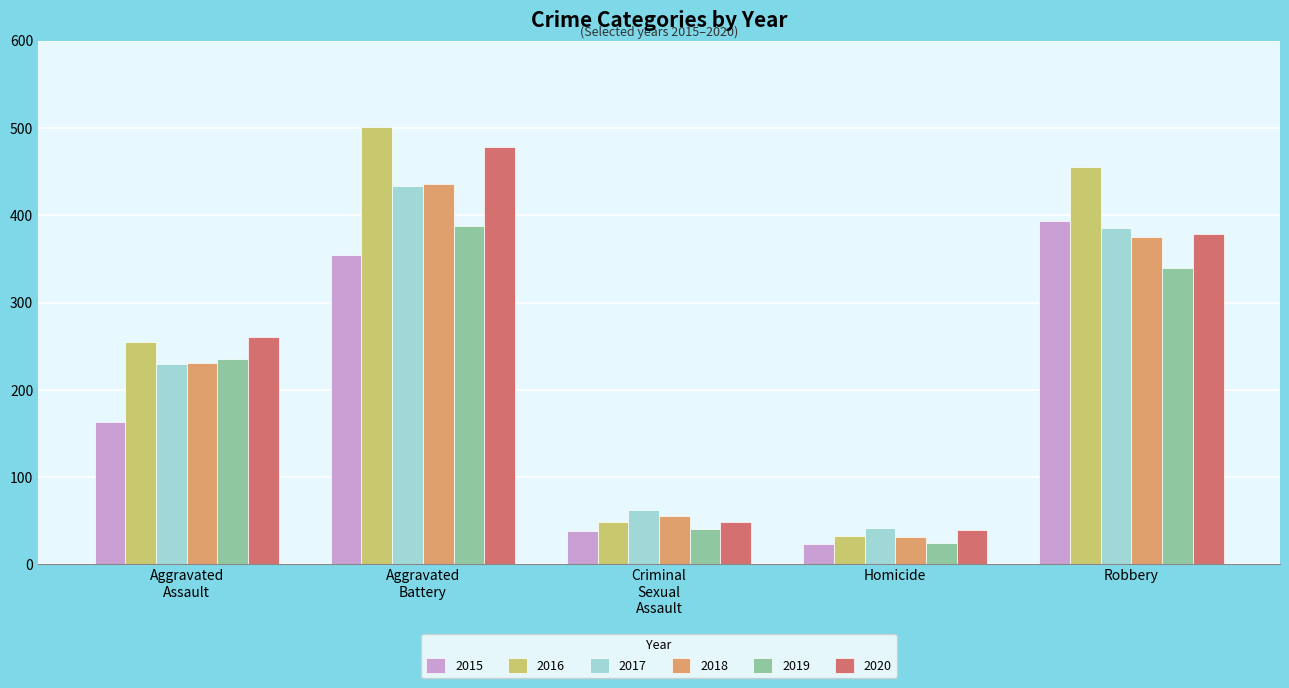

At which category is the sum across all series the highest?

Aggravated
Battery